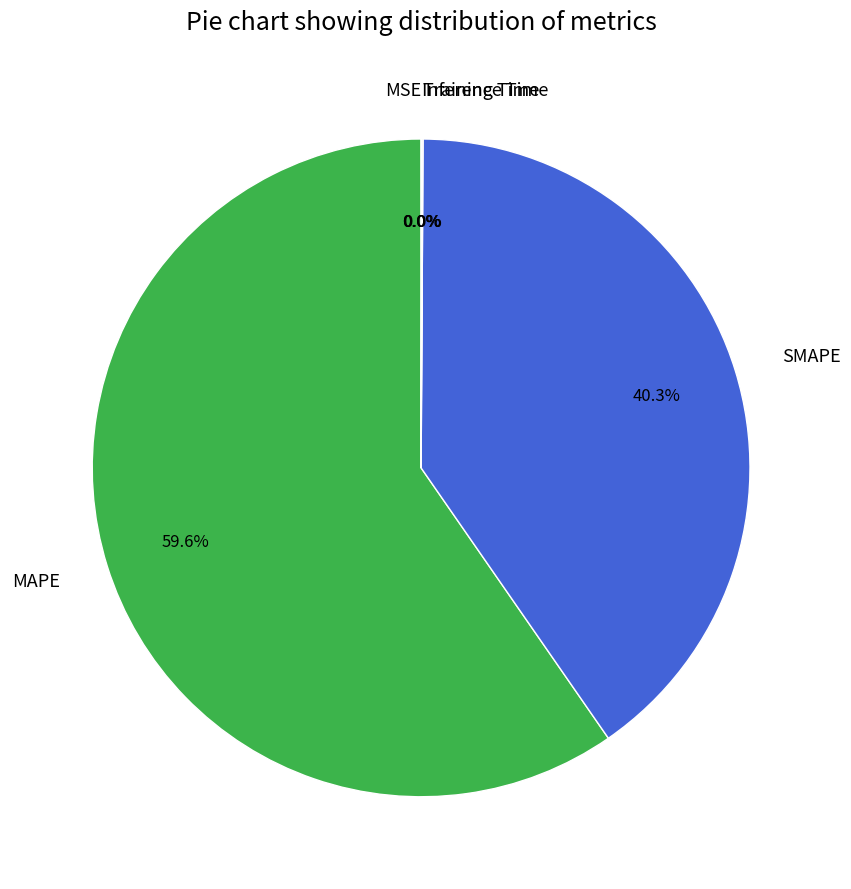

Approximately how many times larger is the value at SMAPE compared to MAPE?

0.7